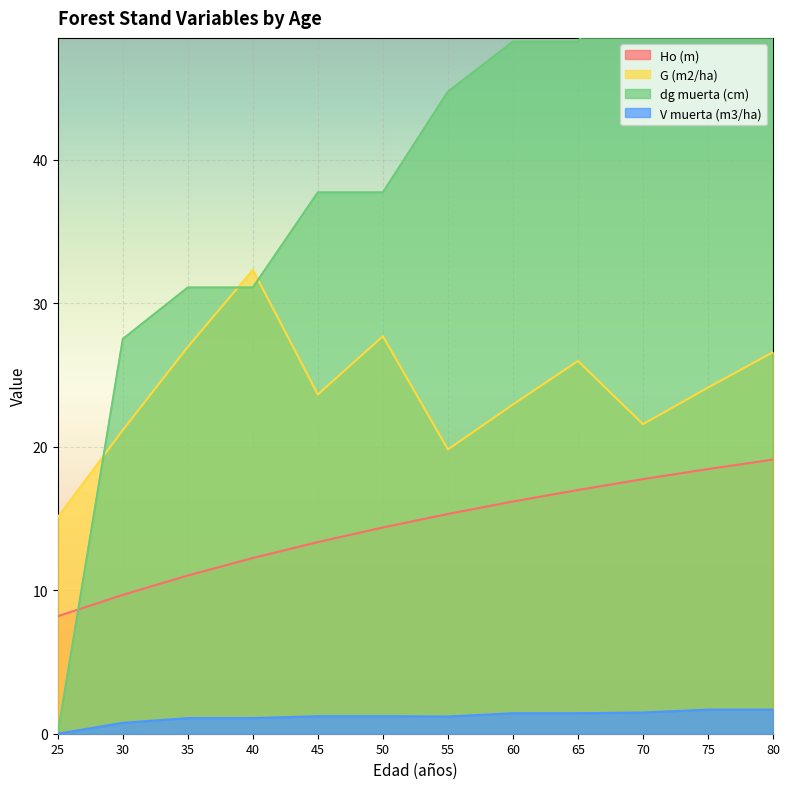

How many series are shown in this chart?

4